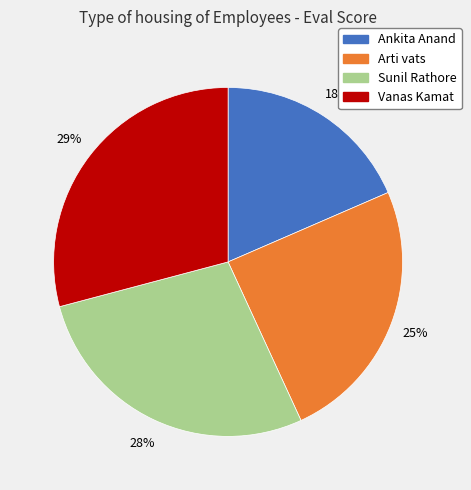

What is the largest slice in the pie chart?

Vanas Kamat